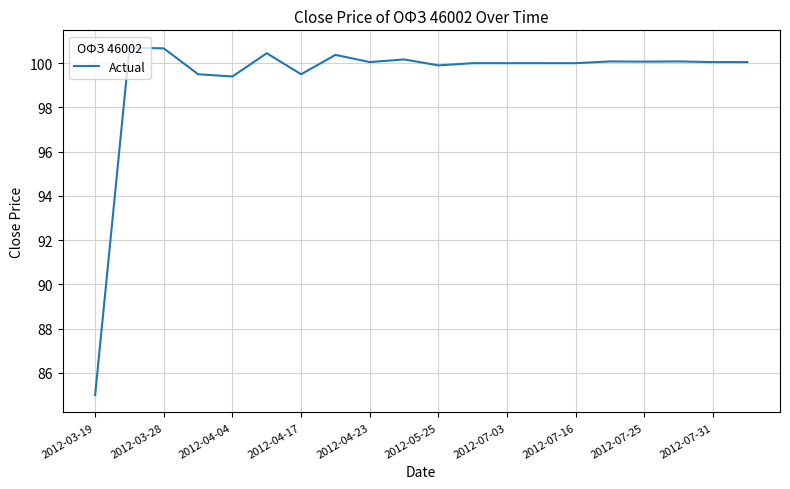

What is the difference between the maximum and minimum values?

15.7